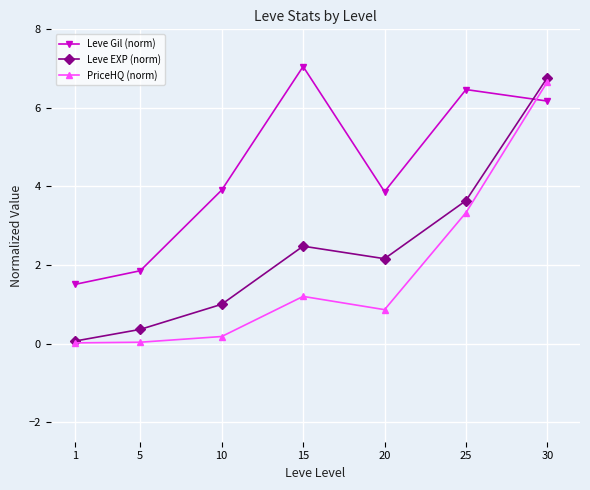

What is the difference between the second highest and second lowest values in the Leve EXP (norm) series?

3.3